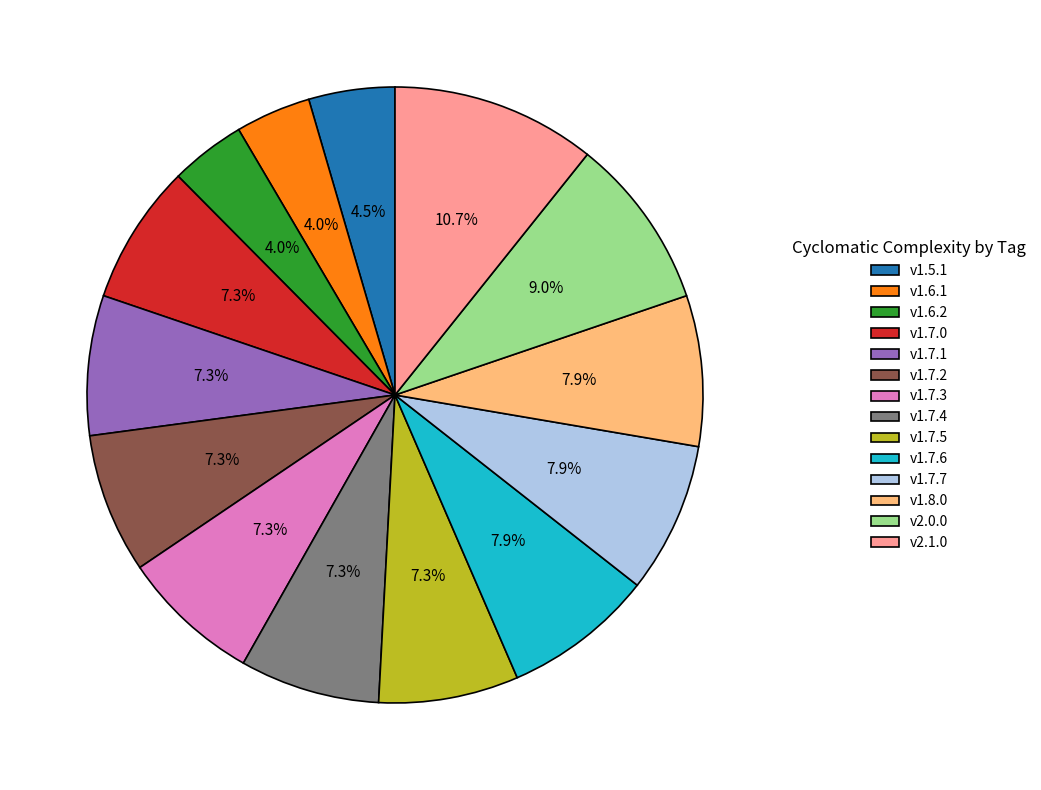

Count the number of slices in the pie.

14